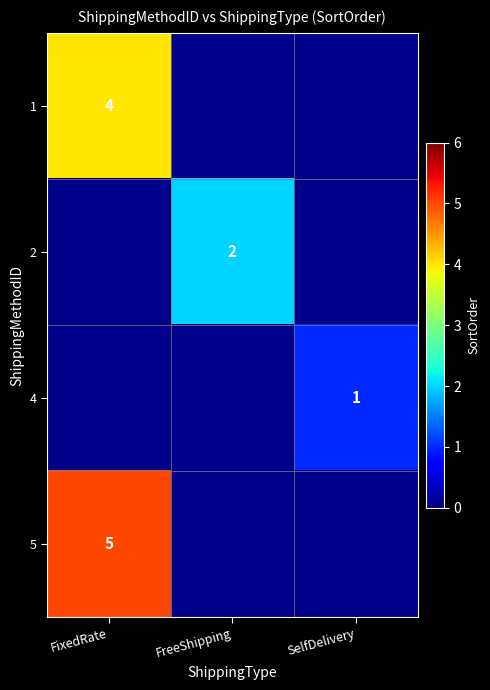

Is it true that 1 equals 1 at FixedRate?

False